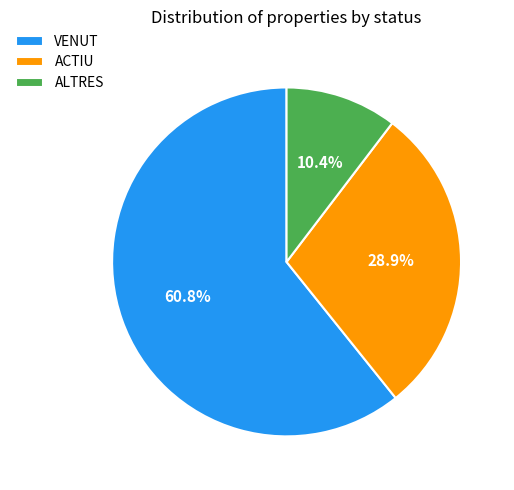

Does any single category account for the majority?

Yes